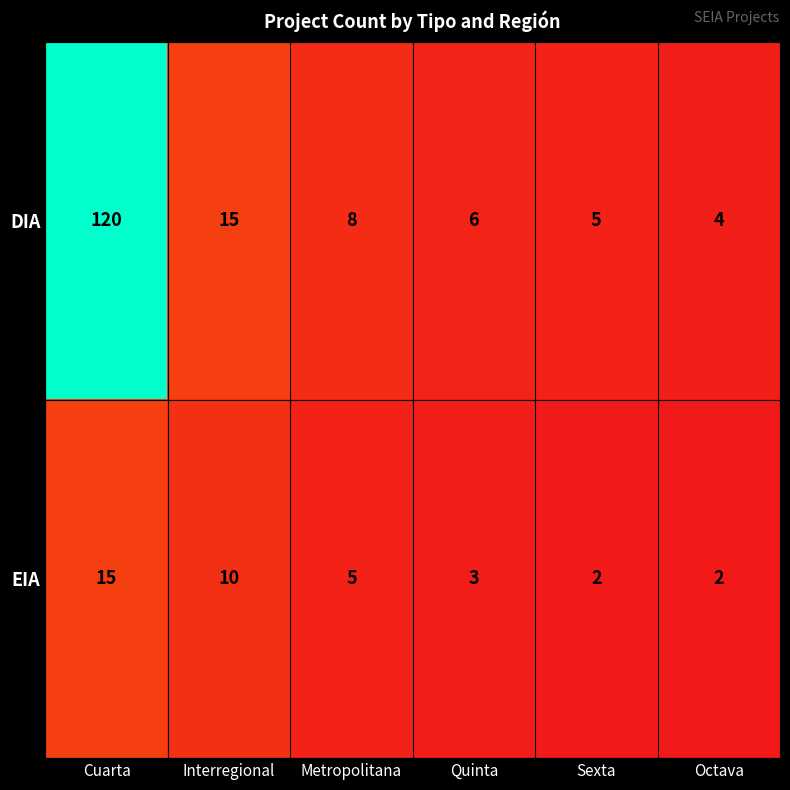

Which series has the largest range (max minus min)?

DIA